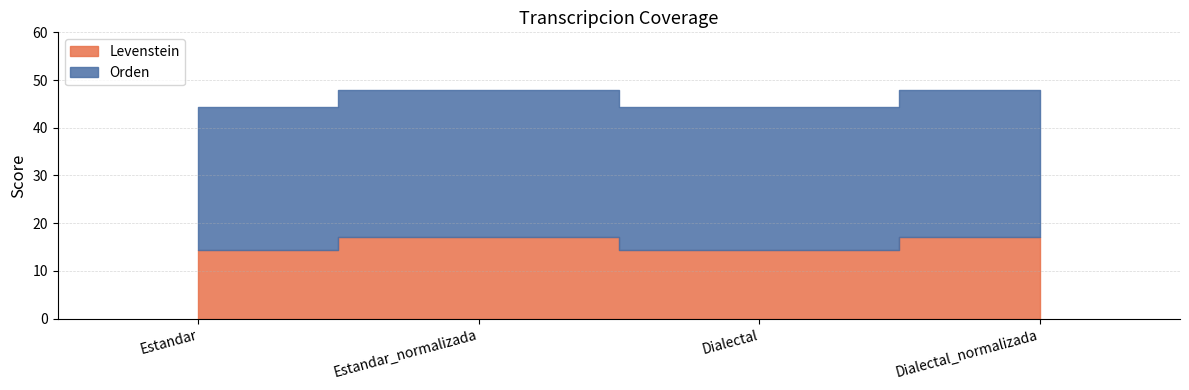

How many data points in Levenstein are less than 17?

2